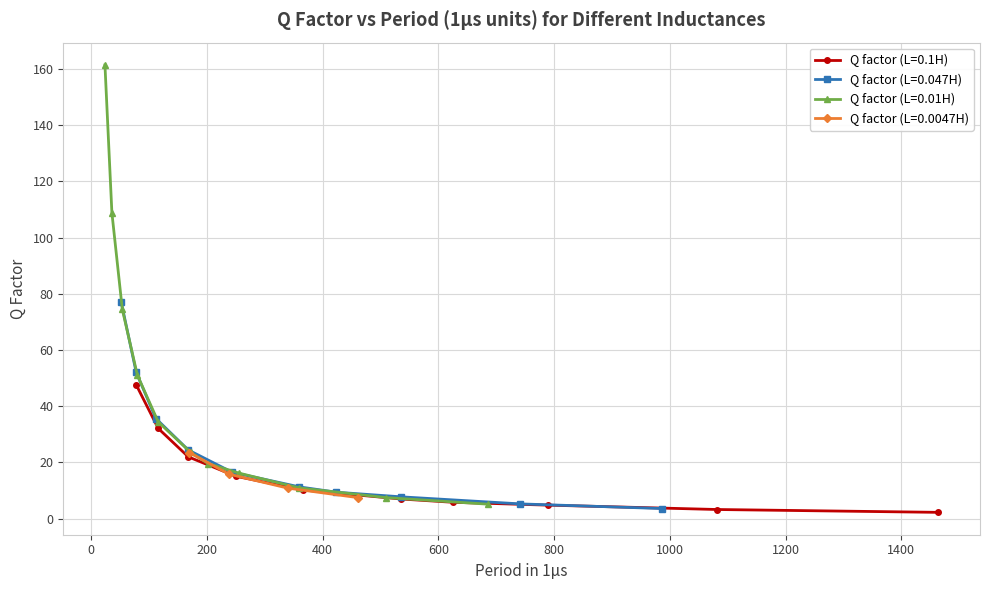

What is the value of the Q factor (L=0.1H) point at the 7th from the left?

5.8